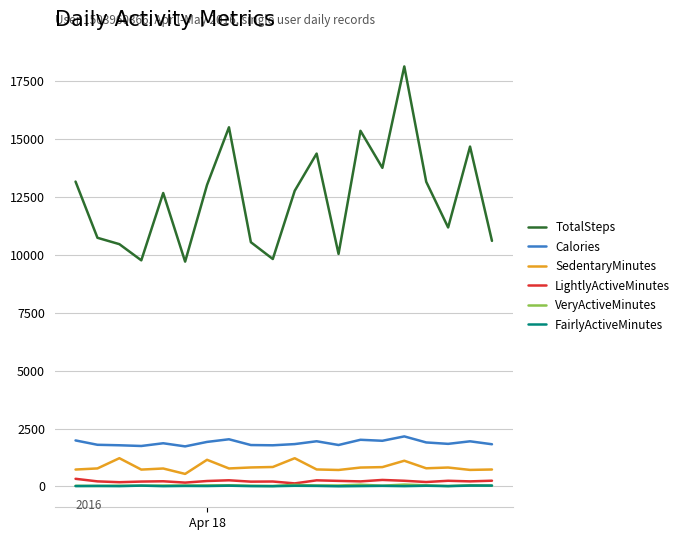

What are all the series names shown in the legend?

TotalSteps, Calories, SedentaryMinutes, LightlyActiveMinutes, VeryActiveMinutes, FairlyActiveMinutes